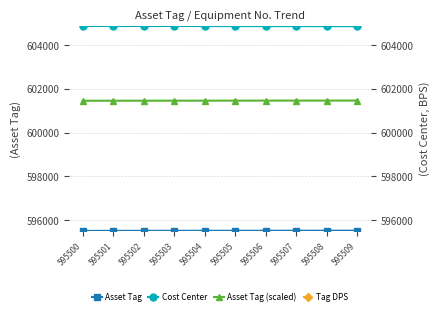

What is the value of the Asset Tag (scaled) point at the 9th from the left?

601463.1